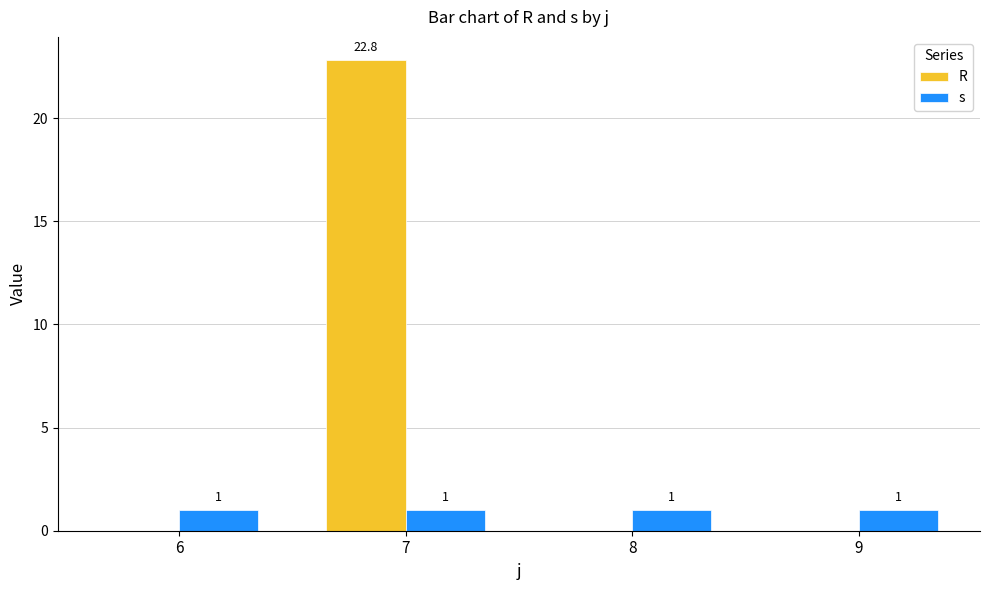

The value of R at 6 is 0.0. True or false?

True